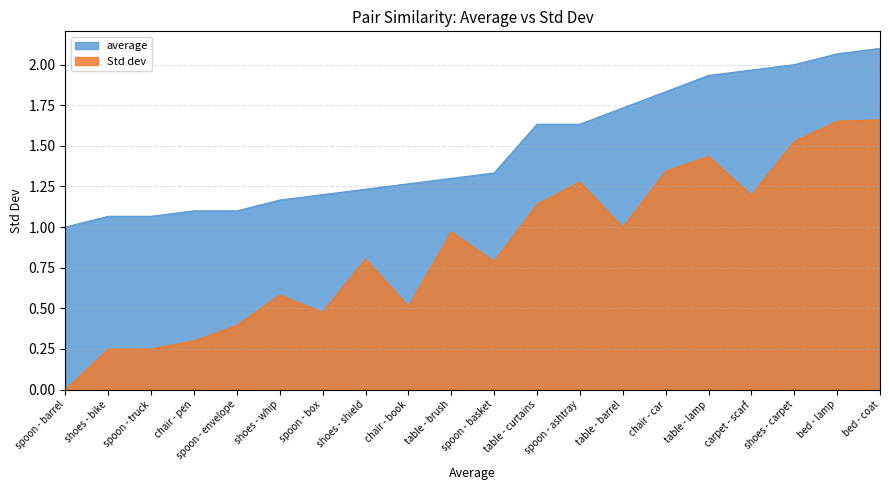

What is the value of the Std dev point at the 18th from the left?

1.5